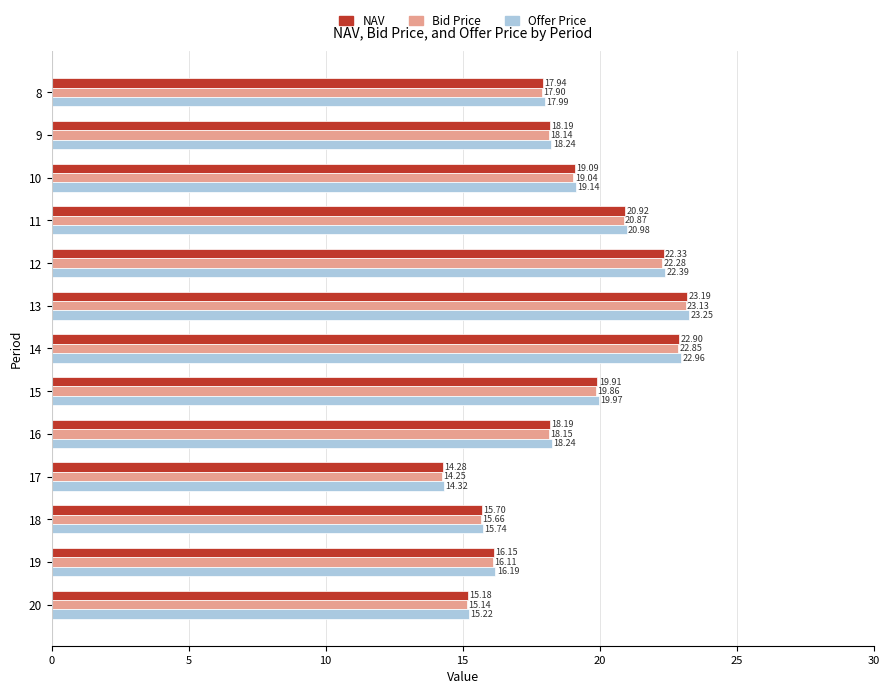

Which label corresponds to the largest value in the chart?

13